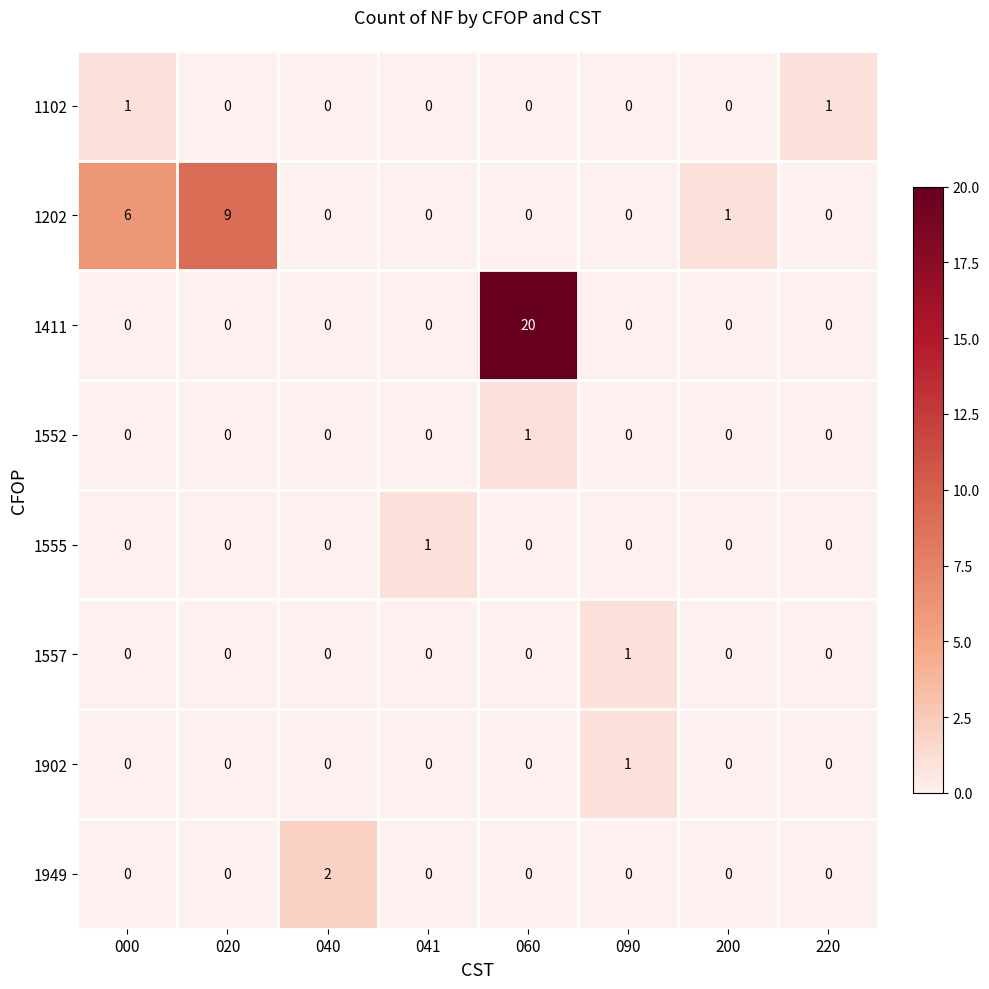

Count the number of categories in the chart.

8